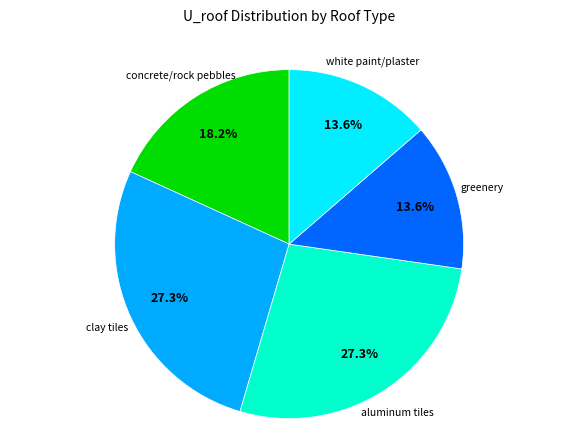

Is there a majority slice in this chart?

No